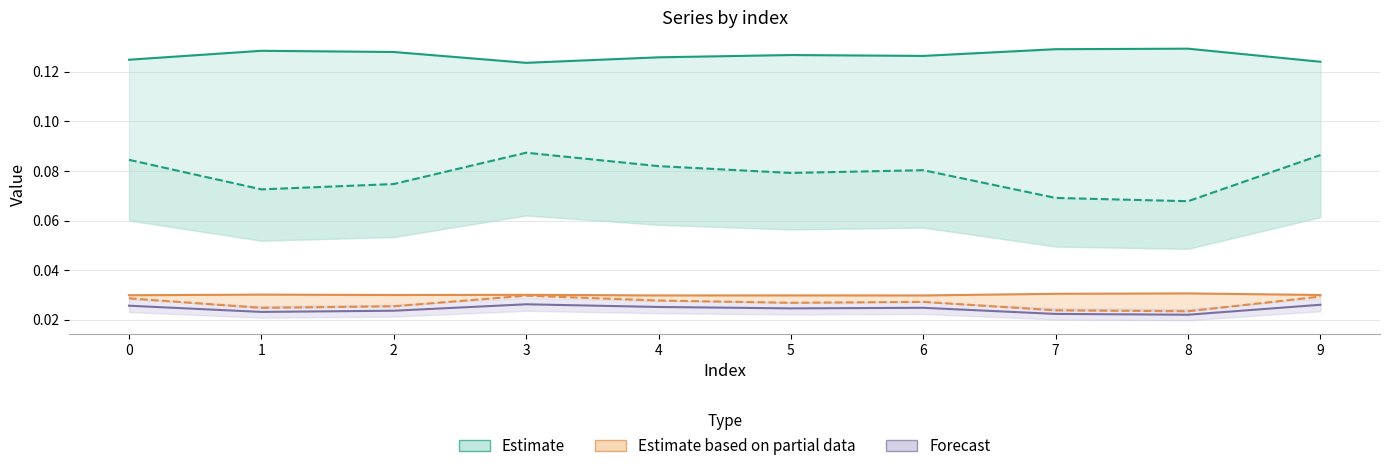

Is it true that col_2 (estimate high) equals 0.2 at 1?

False